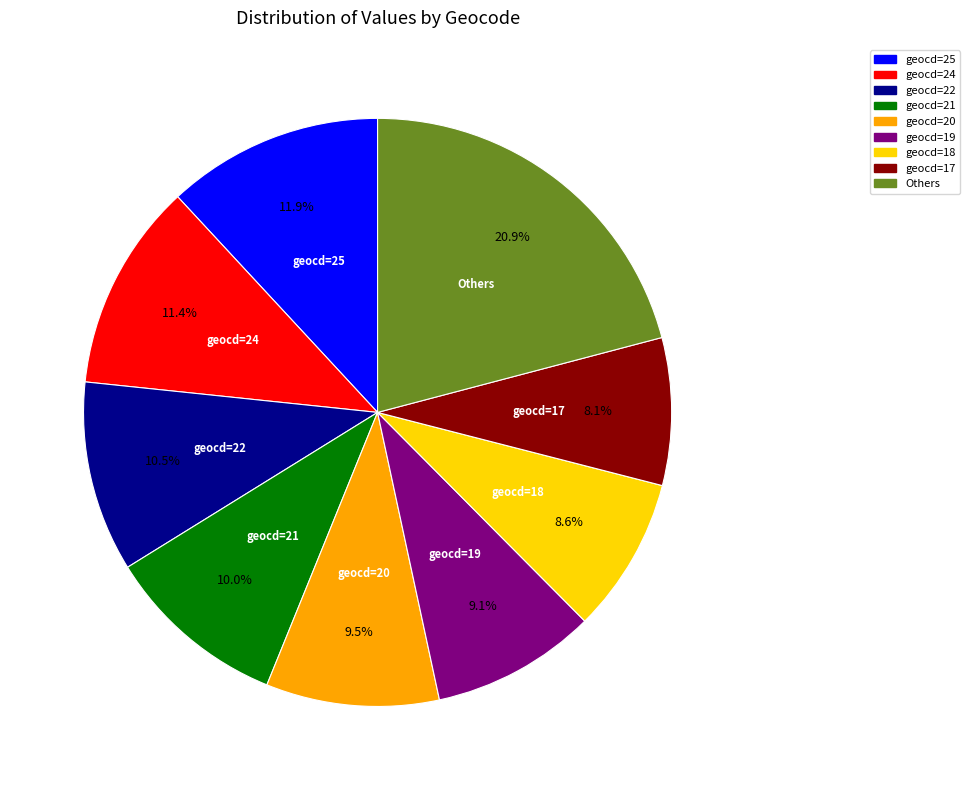

Count the number of slices in the pie.

9